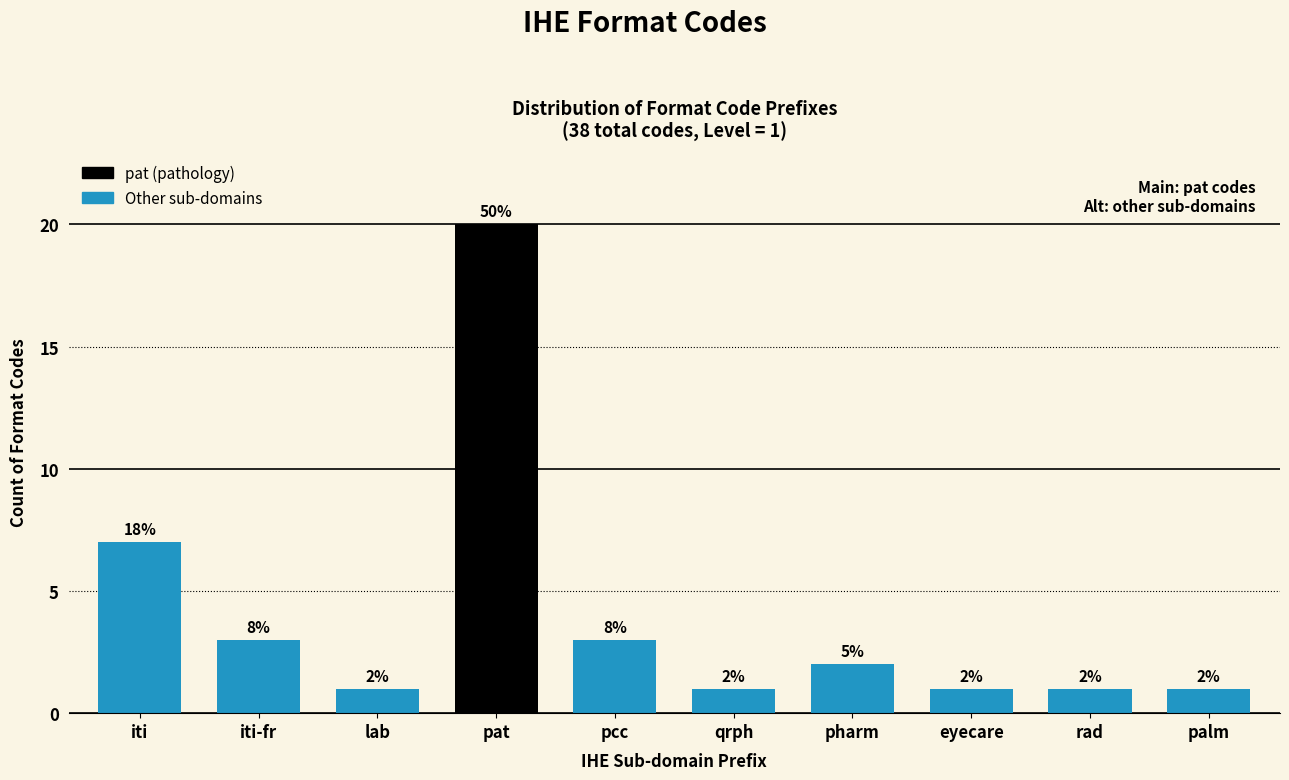

Reading right to left, extract all data points from this chart.

palm=1	rad=1	eyecare=1	pharm=2	qrph=1	pcc=3	pat=20	lab=1	iti-fr=3	iti=7